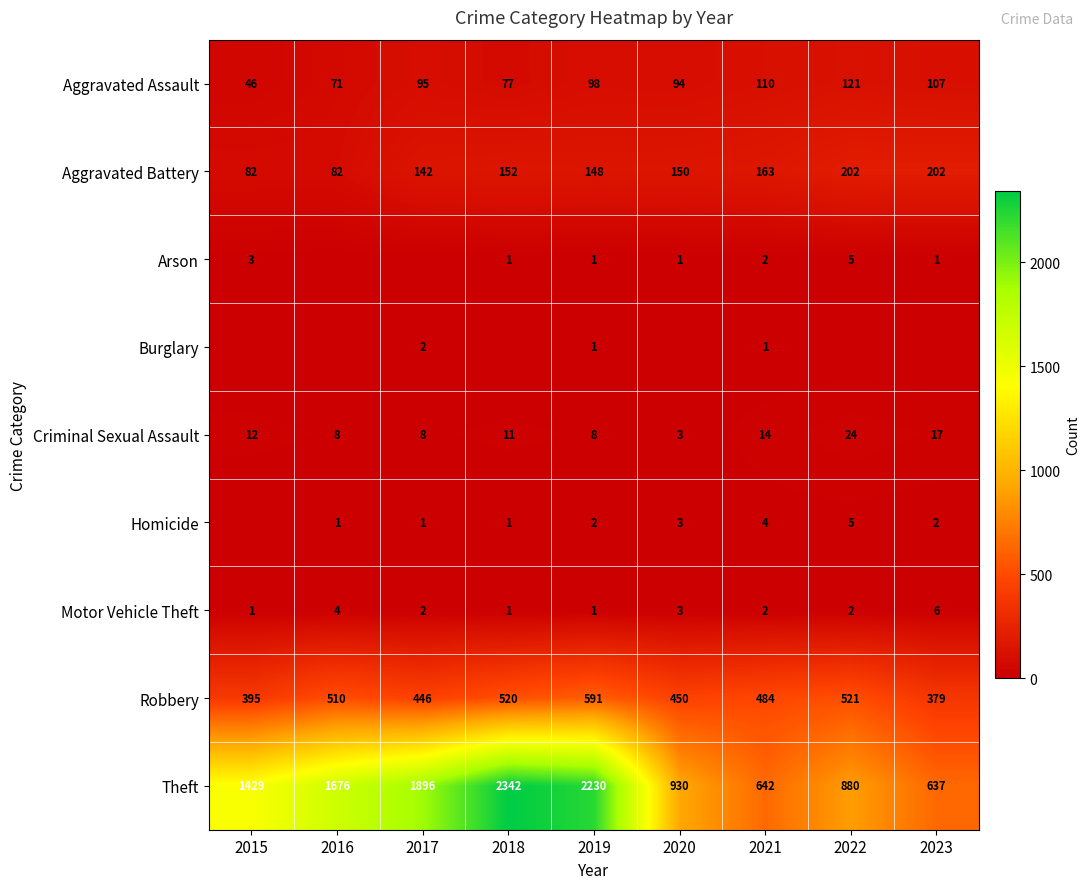

What value does the Theft series have at 2022?

880